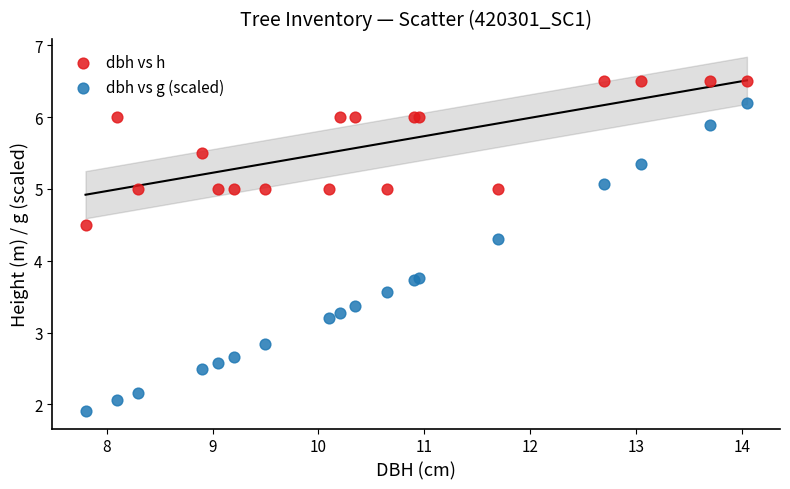

What is the X range (max minus min) for the scatter plot?

6.3